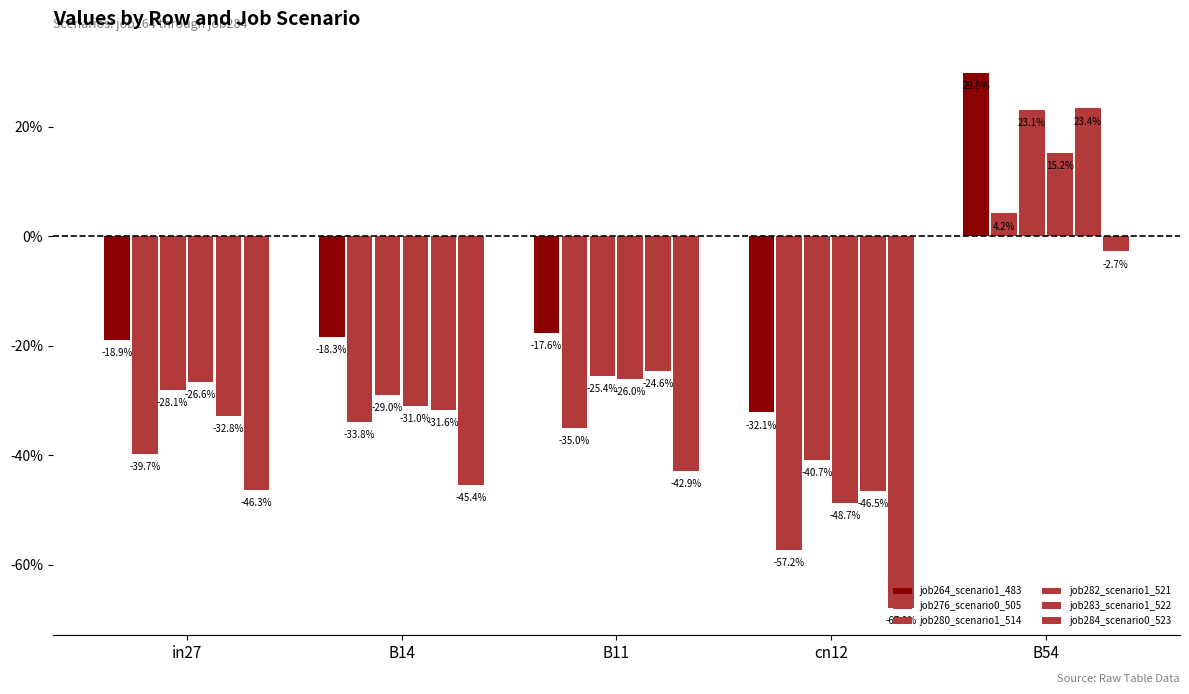

Does the chart contain stacked bars?

No